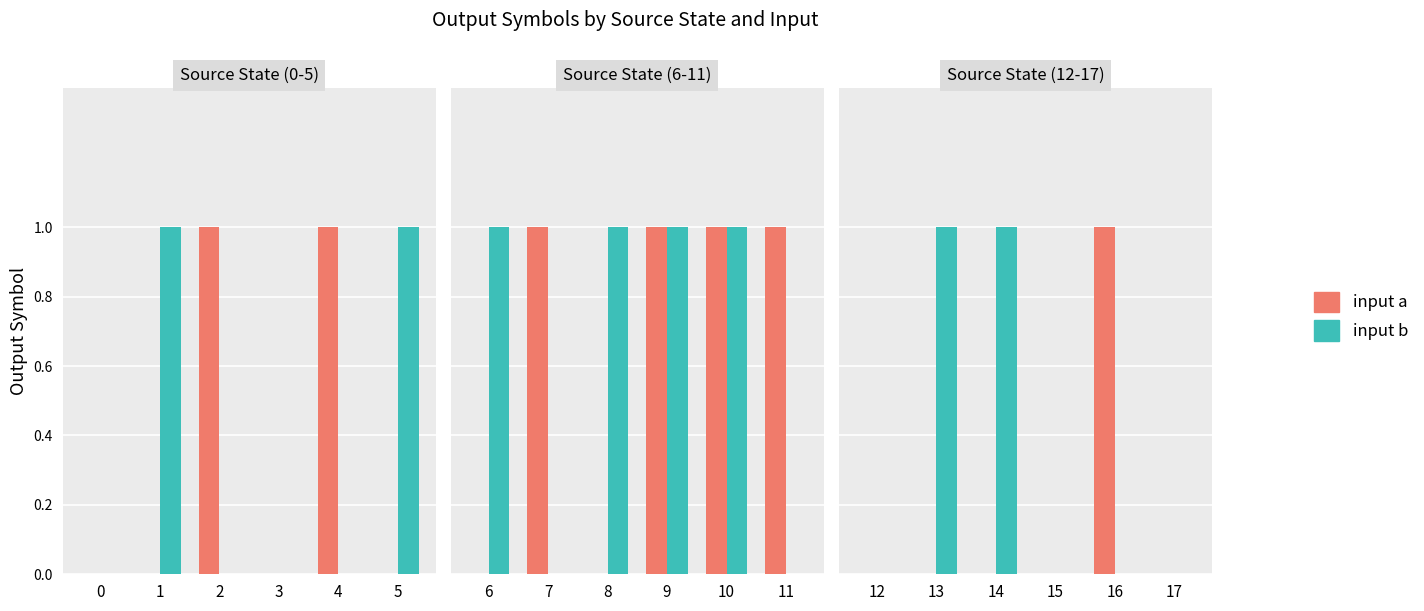

Are the bars horizontal?

No